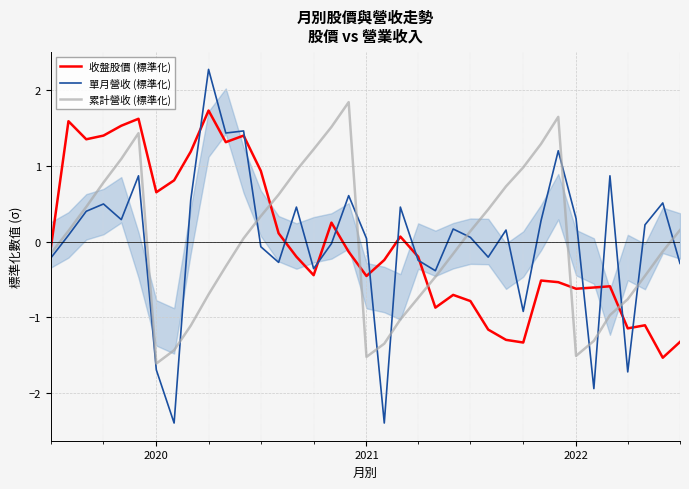

At how many categories does at least one series exceed -1?

37